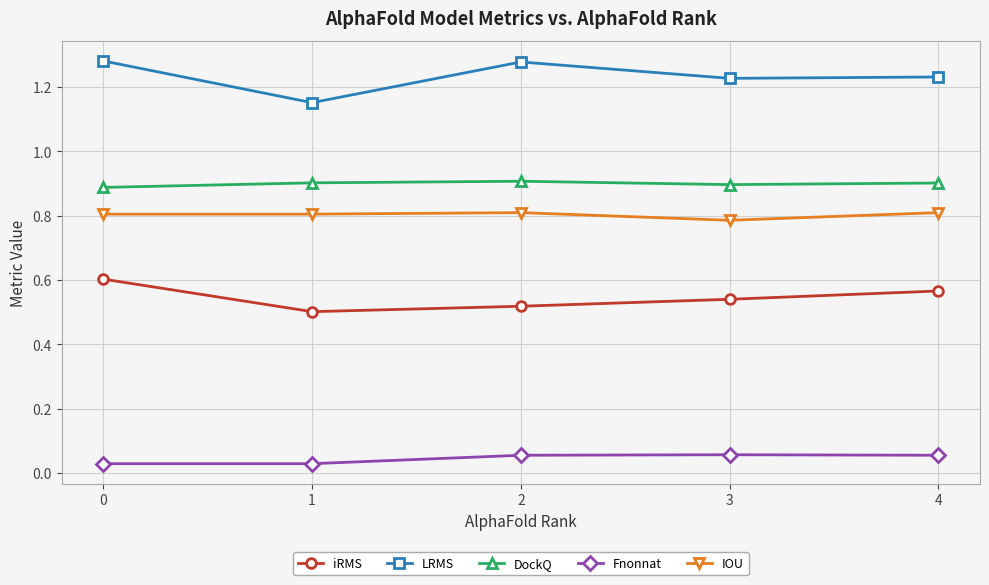

True or false: DockQ has more than 0 points higher than both neighbors.

True